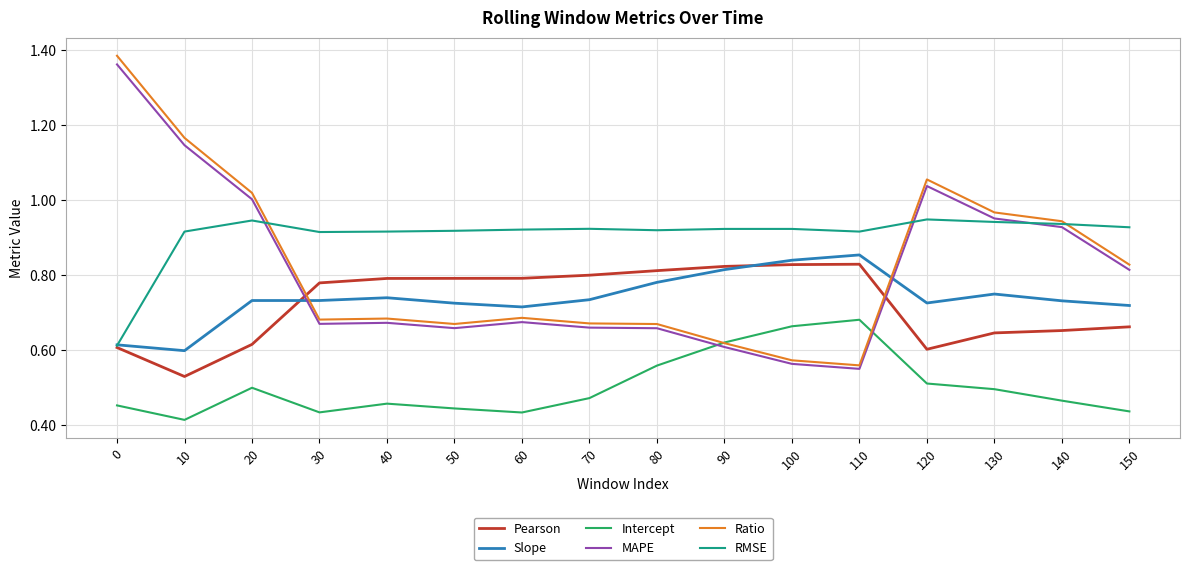

What is the total value across all series at 50?

4.2